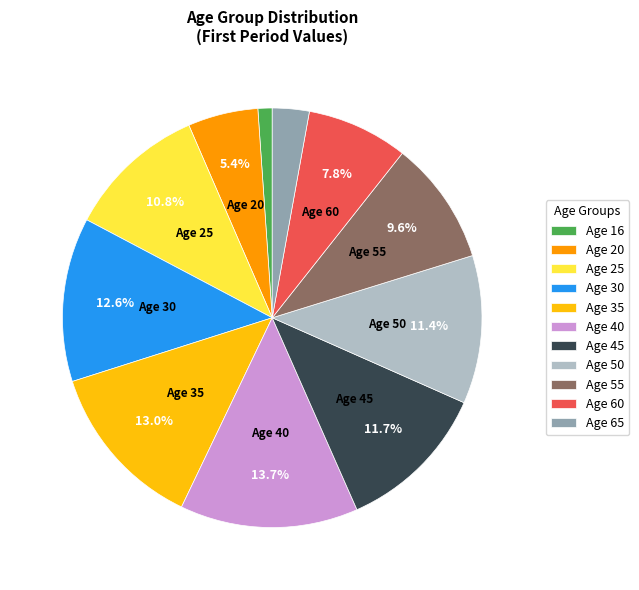

Does any single category account for the majority?

No